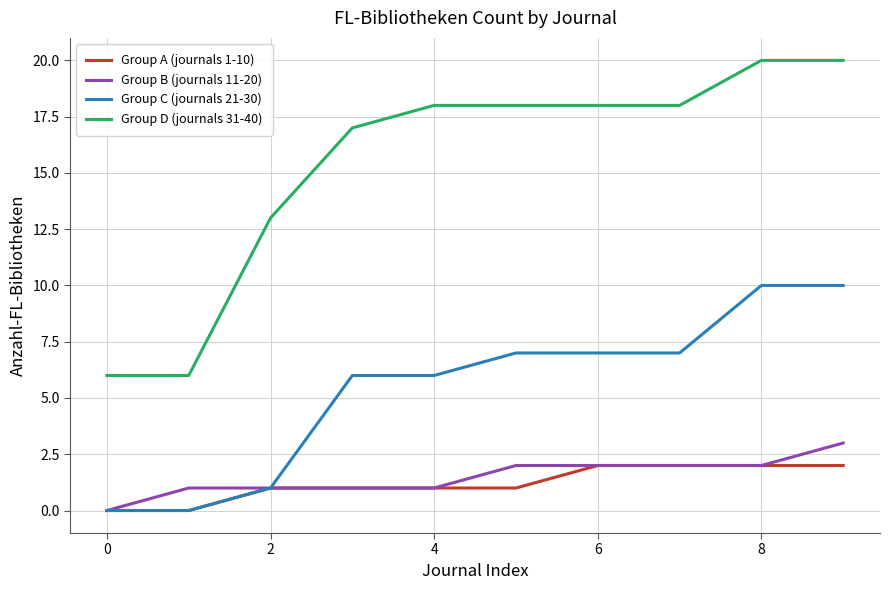

Does the chart display data point markers on the line(s)?

No